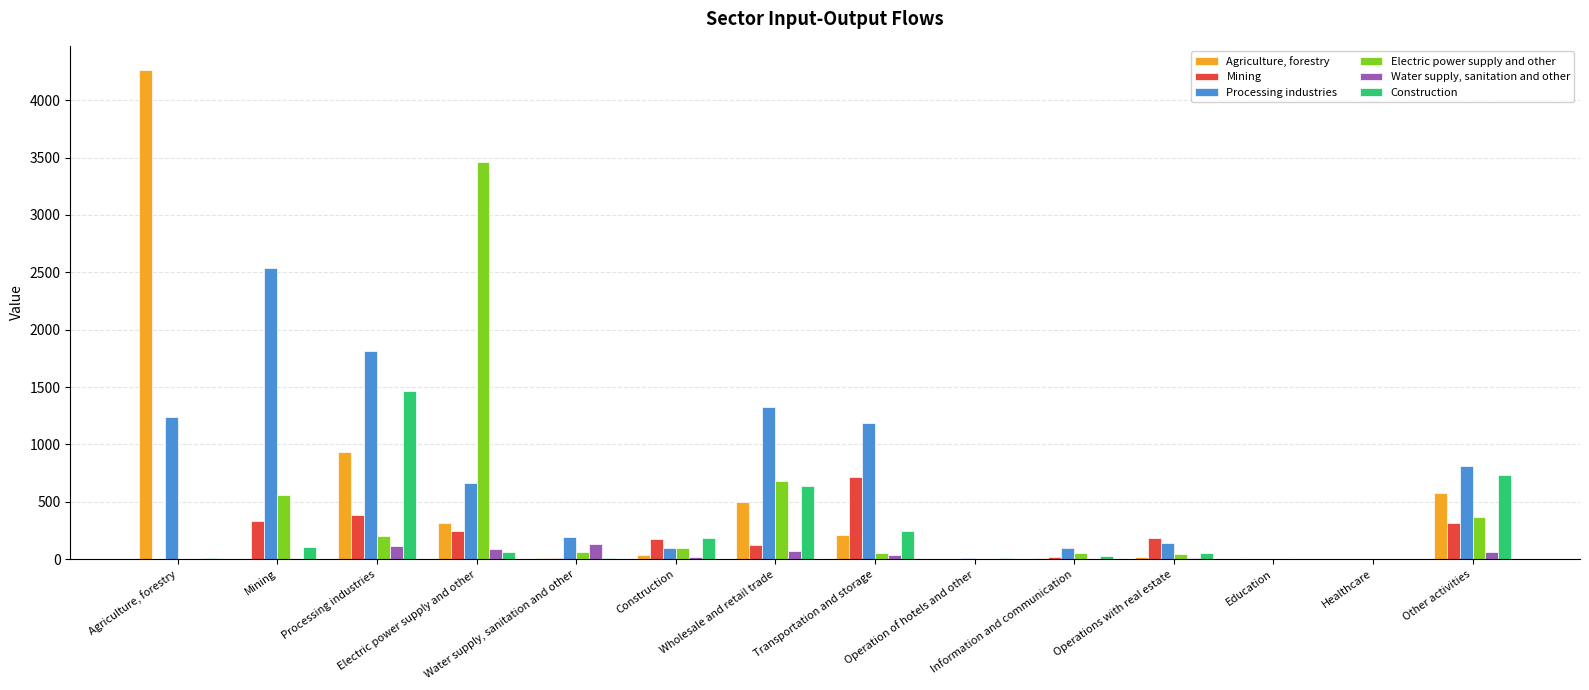

What is the greatest value displayed?

4261.0